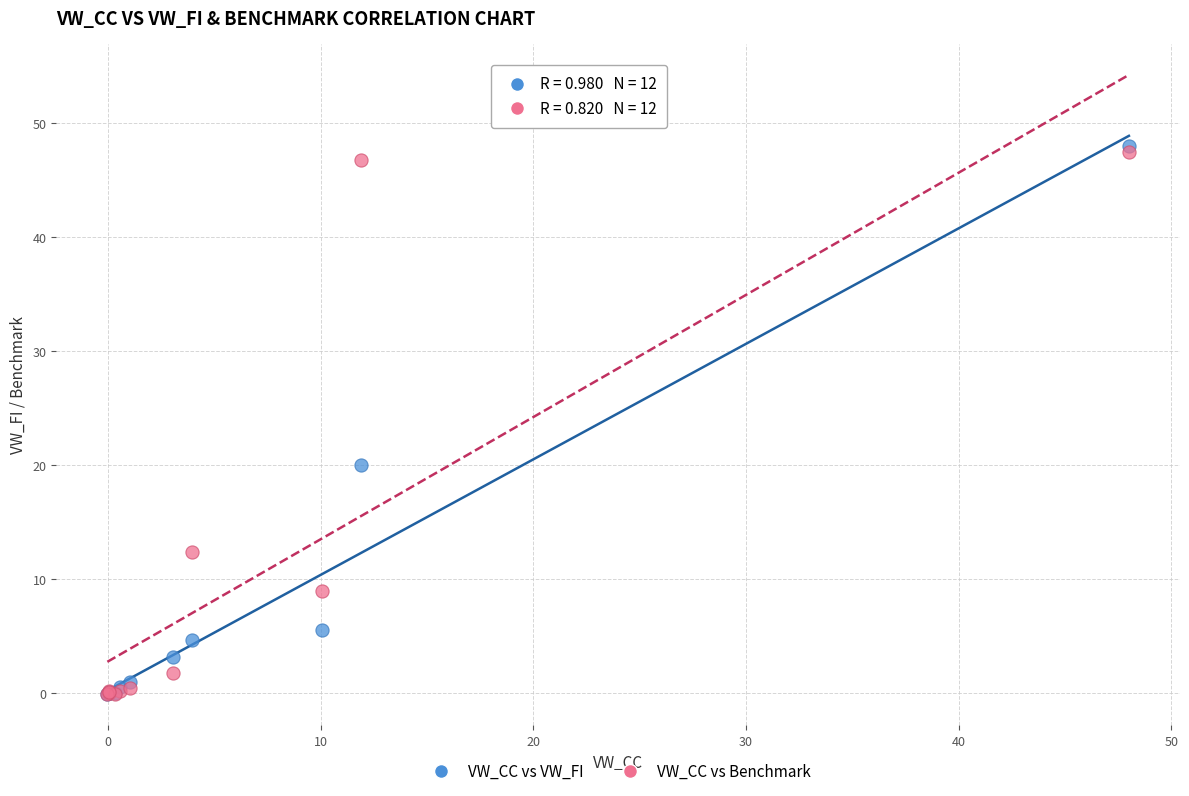

In the VW_CC vs Benchmark series, what Y value is closest to 23?

12.4